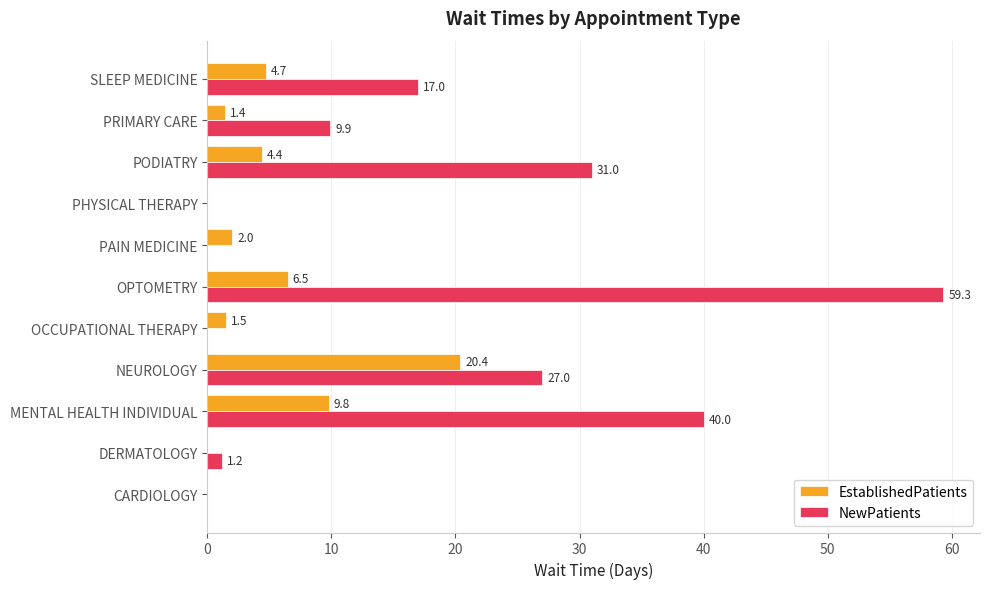

What is the maximum value shown in the chart?

59.3